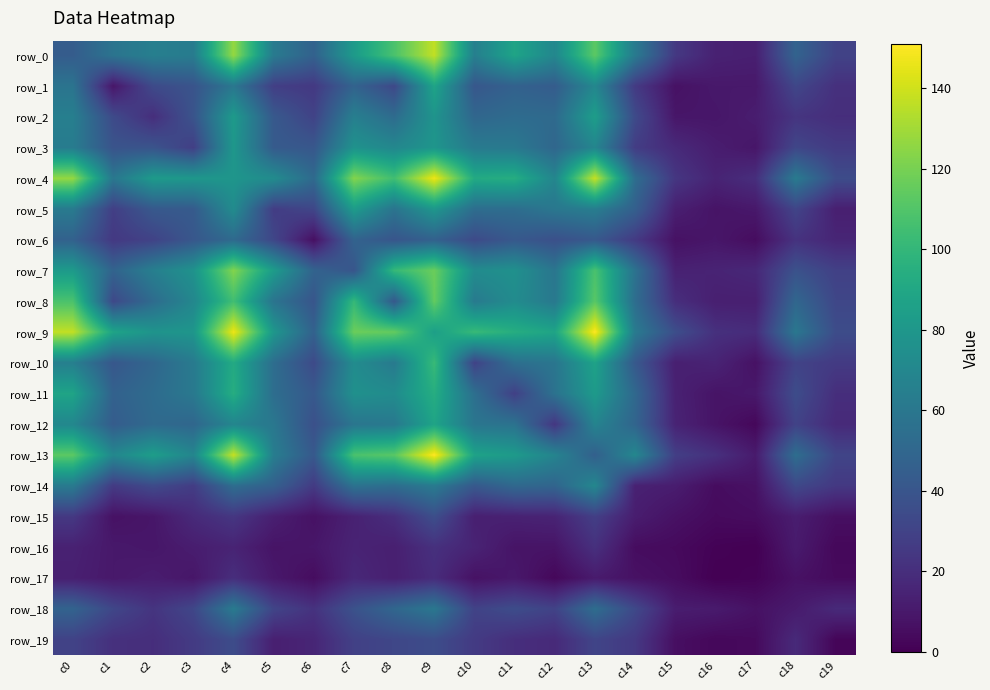

How many data points in row_19 are above 21?

9